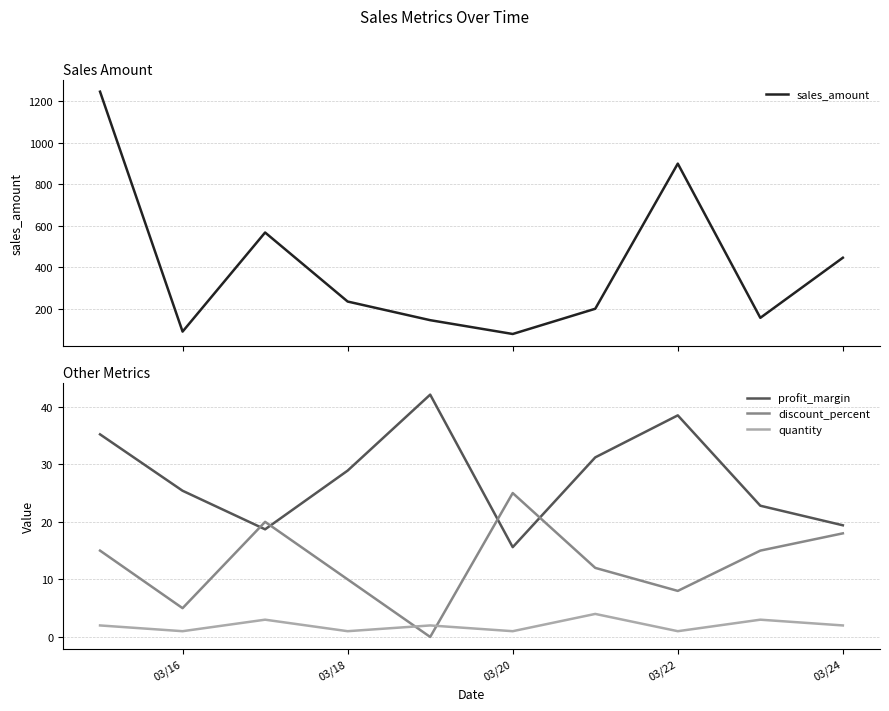

Reading left to right, transcribe all the data shown in this chart.

sales_amount: 1245.5	90.0	567.2	234.8	145.0	78.5	200.0	899.0	156.2	445.8
profit_margin: 35.2	25.4	18.7	28.9	42.1	15.6	31.2	38.5	22.8	19.4
discount_percent: 15.0	5.0	20.0	10.0	0.0	25.0	12.0	8.0	15.0	18.0
quantity: 2.0	1.0	3.0	1.0	2.0	1.0	4.0	1.0	3.0	2.0